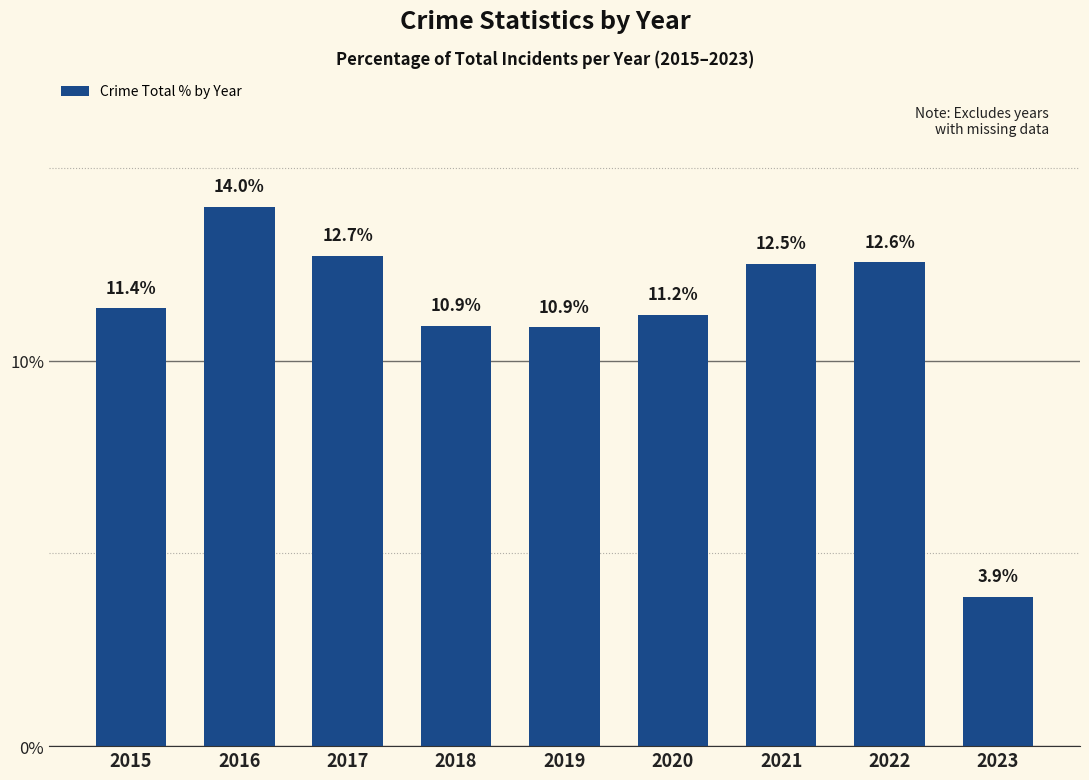

What is the maximum value shown in the chart?

14.0